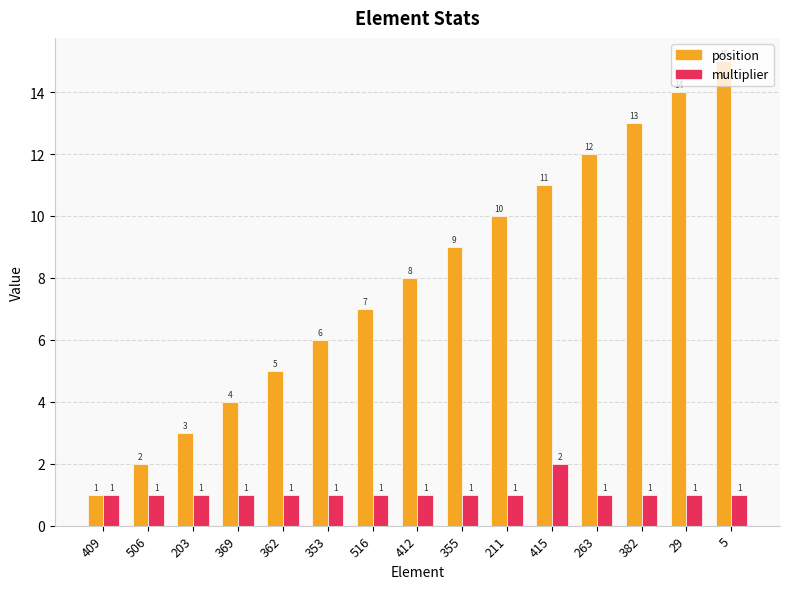

At which category is the sum across all series the highest?

5